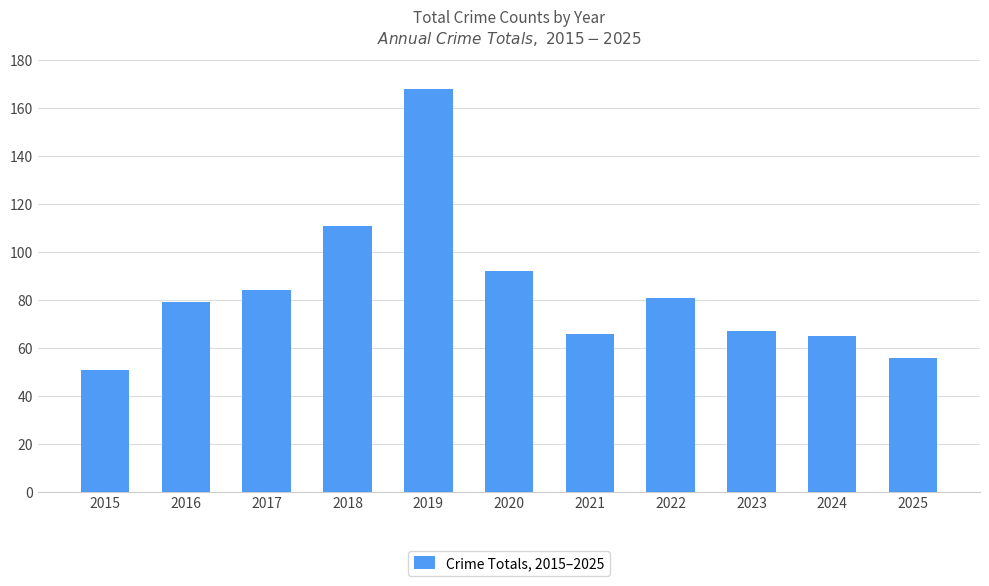

What is the minimum value shown in the chart?

51